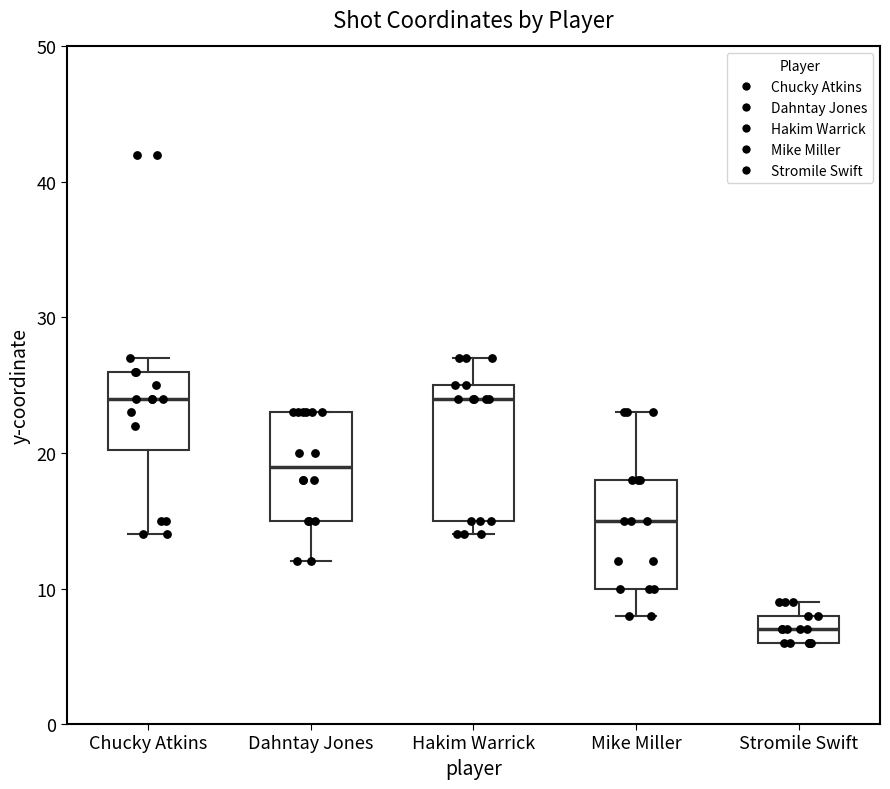

Reading left to right, transcribe this box plot: for each box, give where its median line is, the range the box spans, and where its two whiskers end, as read against the y-axis. The values are not printed on the chart, so give them approximately, as read against the axis.

Chucky Atkins: median 24, box 20 to 26, whiskers 14 to 27
Dahntay Jones: median 19, box 15 to 23, whiskers 12 to 23
Hakim Warrick: median 24, box 15 to 25, whiskers 14 to 27
Mike Miller: median 15, box 10 to 18, whiskers 8 to 23
Stromile Swift: median 7, box 6 to 8, whiskers 6 to 9